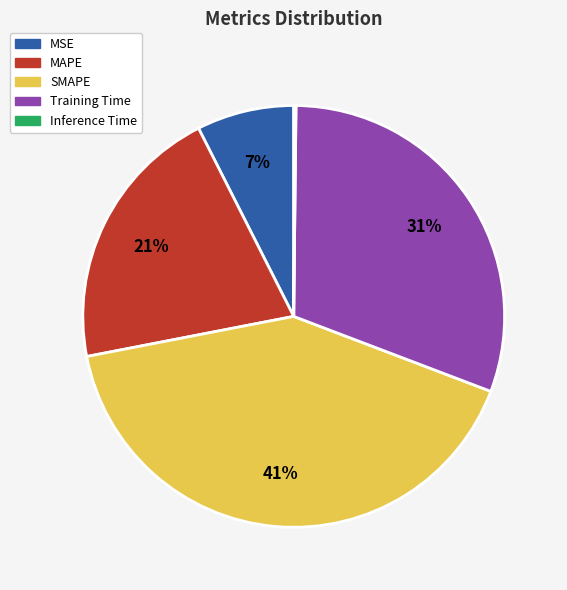

To the nearest percent, what portion does MSE represent?

7%